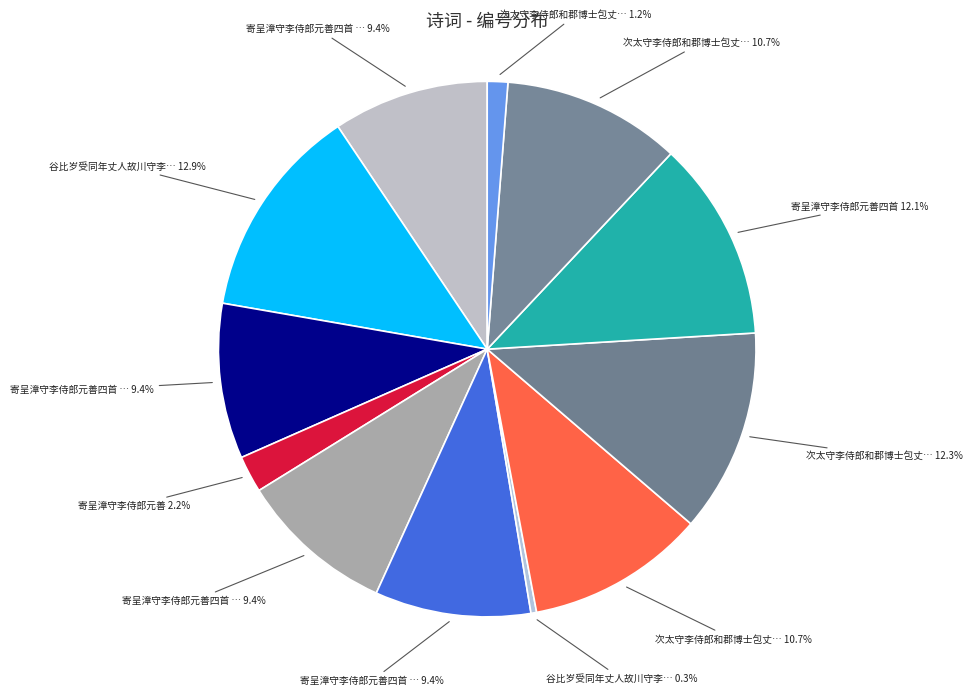

Count the number of slices in the pie.

12